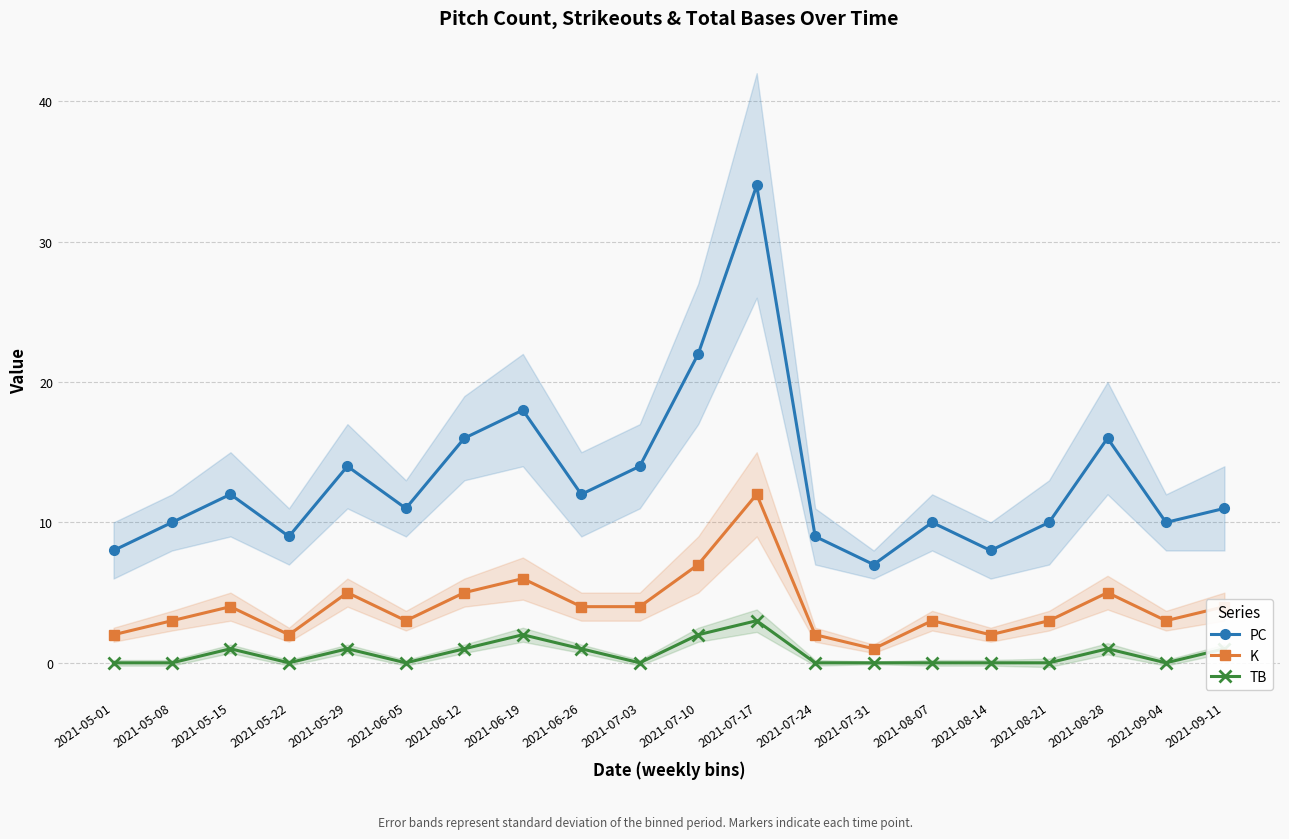

At which category does PC reach its first local peak?

2021-05-15